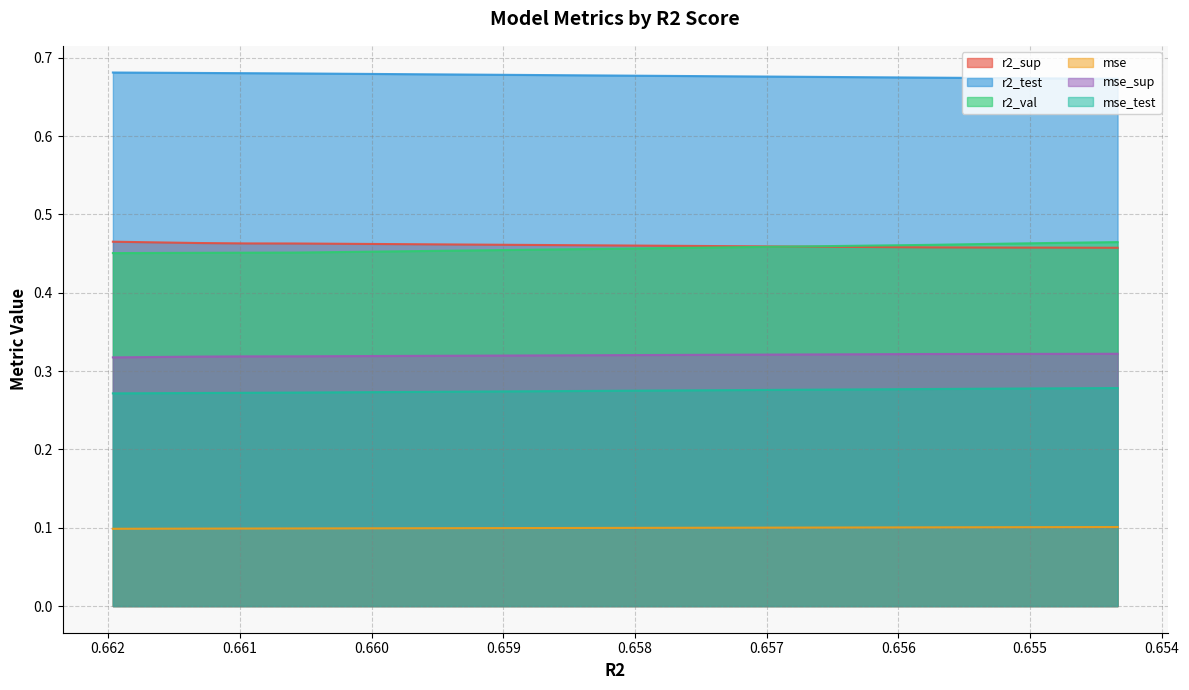

What is the value of the mse_test point at the 8th from the left?

0.3